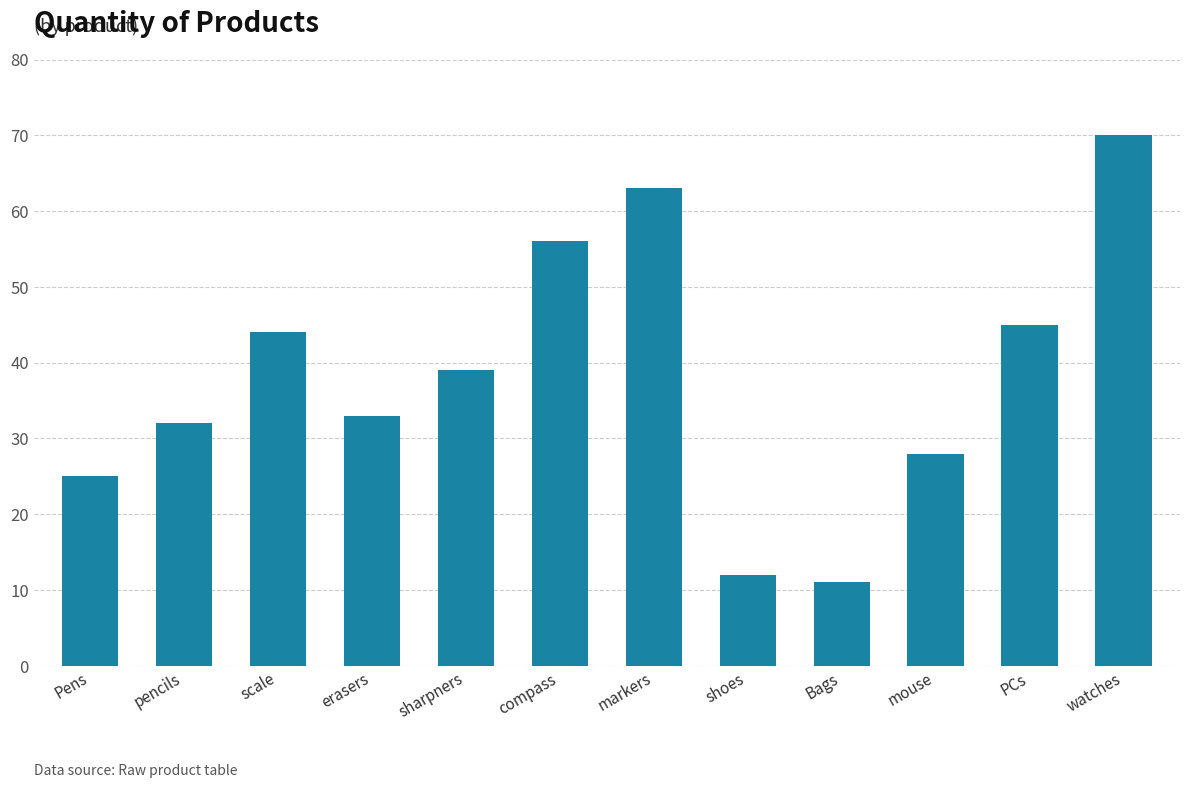

What is the approximate value at PCs, to the nearest 5?

45